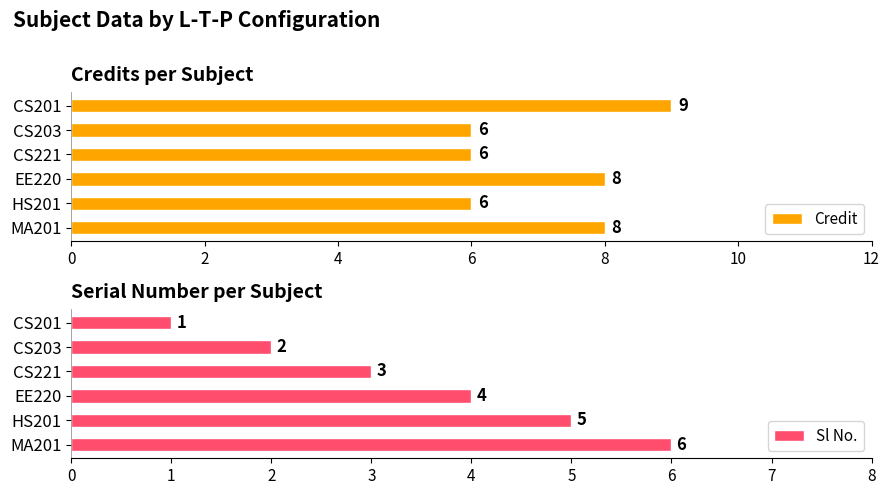

How many series are shown in this chart?

2